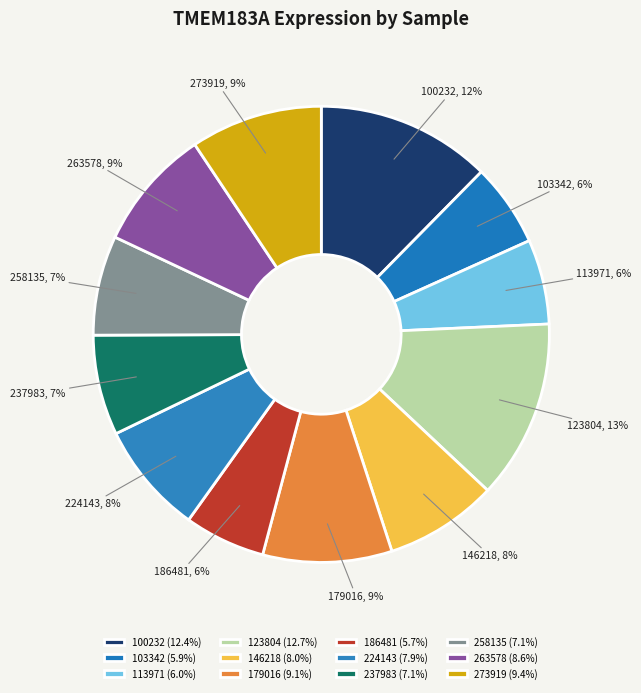

Combined, do 186481 and 100232 account for over 50%?

No